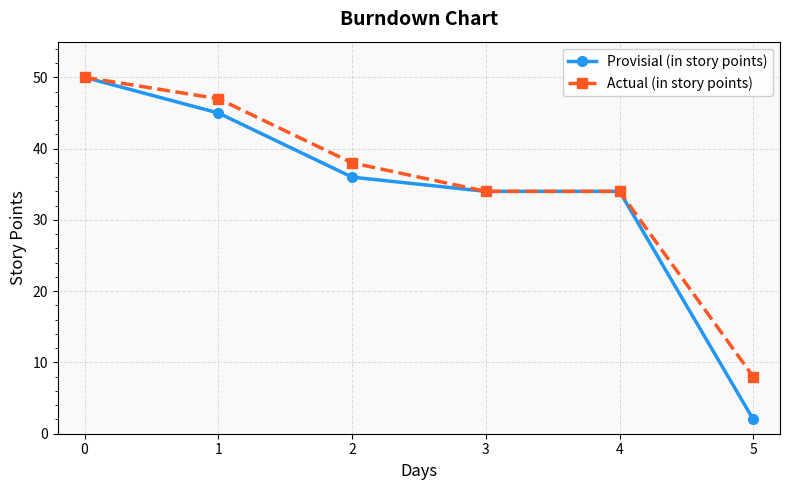

What is the difference between the Actual (in story points) values at 4 and 0?

16